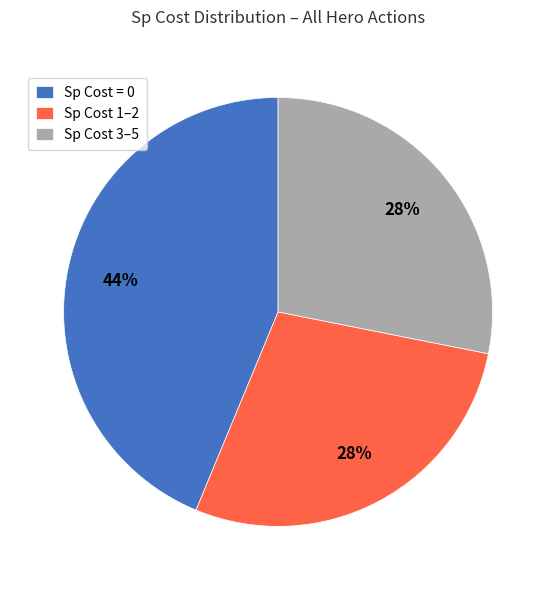

What is the largest slice in the pie chart?

Sp Cost = 0